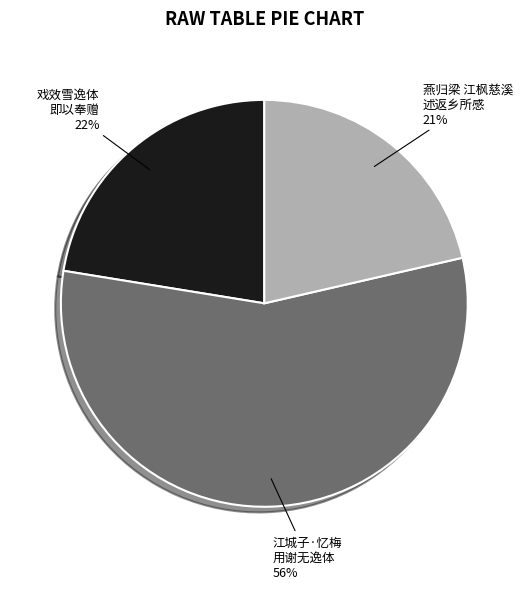

Is it true that 戏效雪逸体 即以奉赠 is 16% of the pie?

False